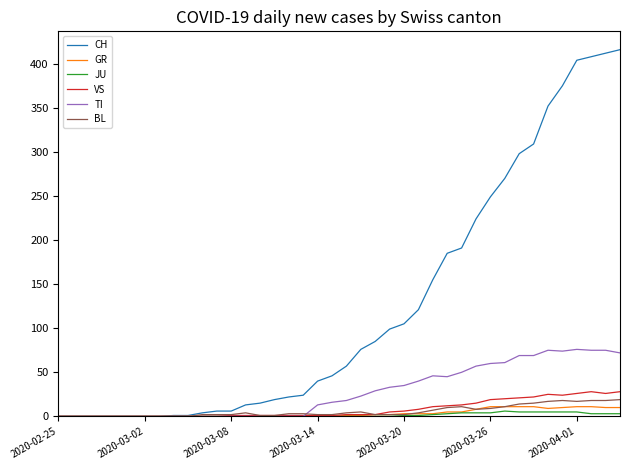

Is this an area chart (filled region under the line)?

No